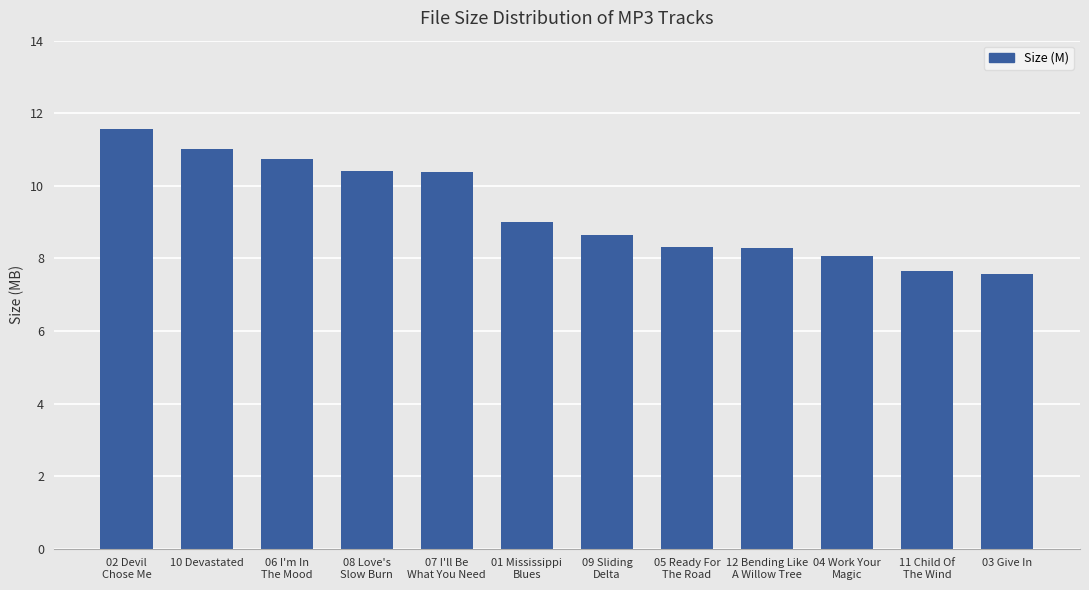

What is the difference between the maximum and minimum values?

4.0